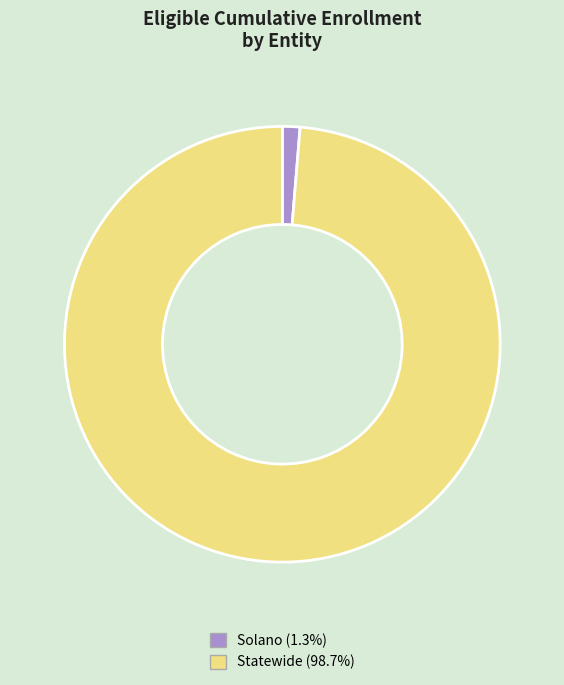

Is there any slice that represents more than half of the pie?

Yes